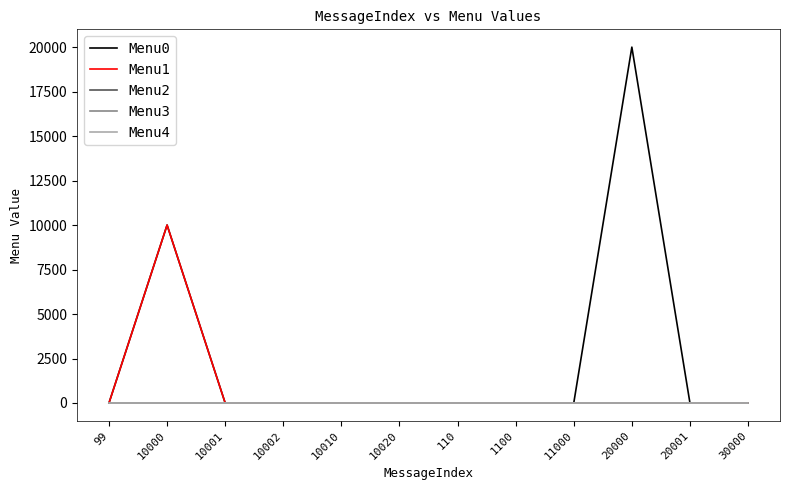

Does the chart have visible grid lines?

No